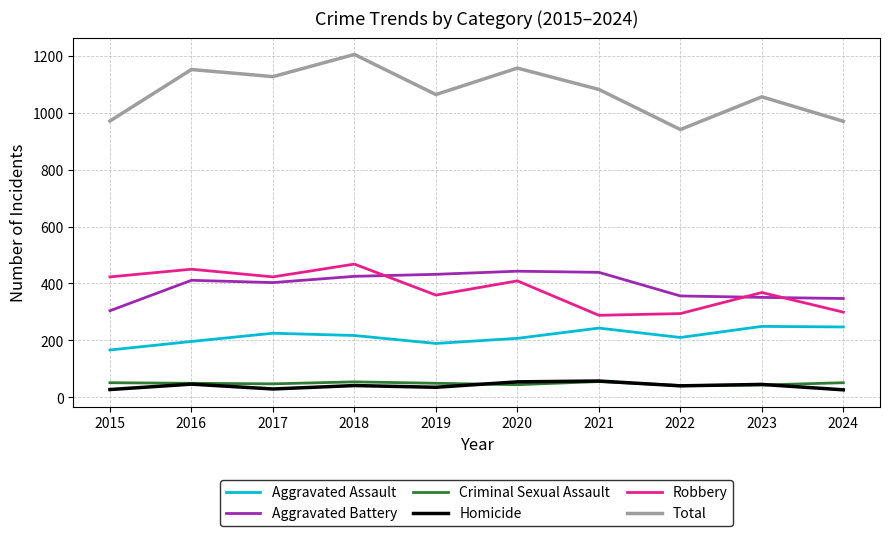

What is the spread (max minus min) of values at 2023?

1013